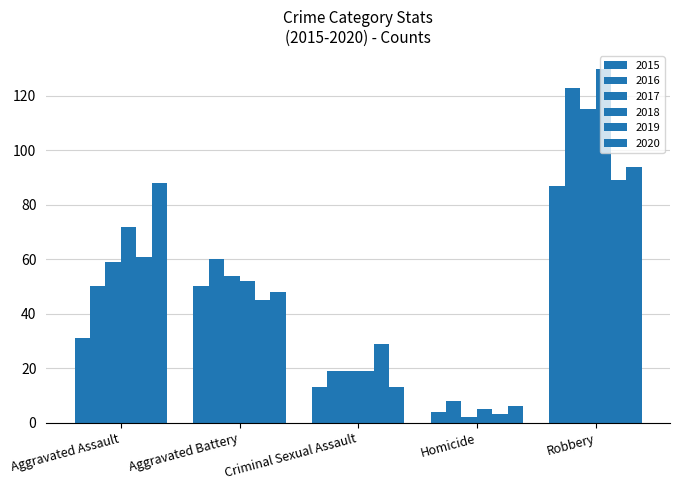

Read the 2020 value at Aggravated Battery, to the nearest 10.

50